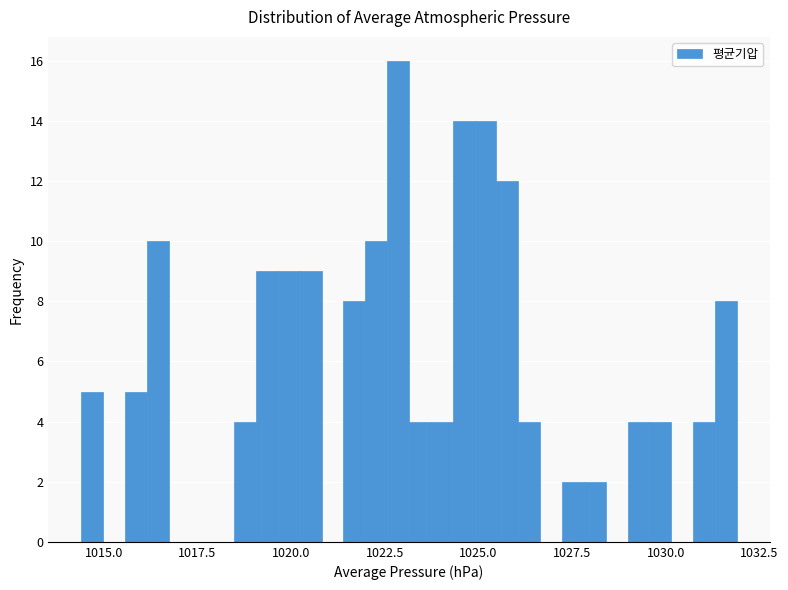

Read against the x-axis, roughly where is the centre of the tallest bar?

1023.0